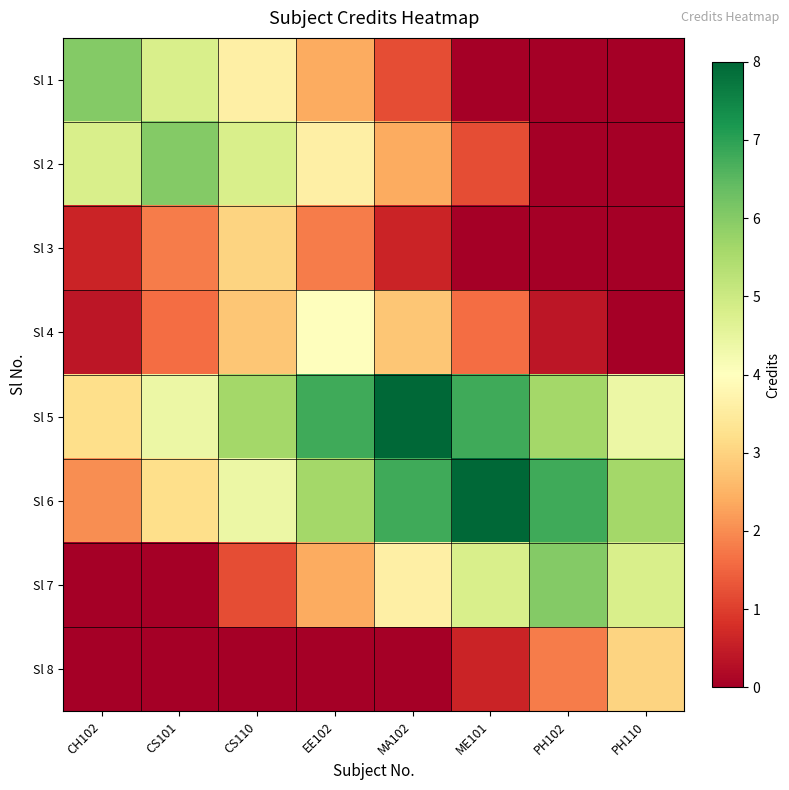

What is the difference between the highest and lowest values at CS110?

5.6